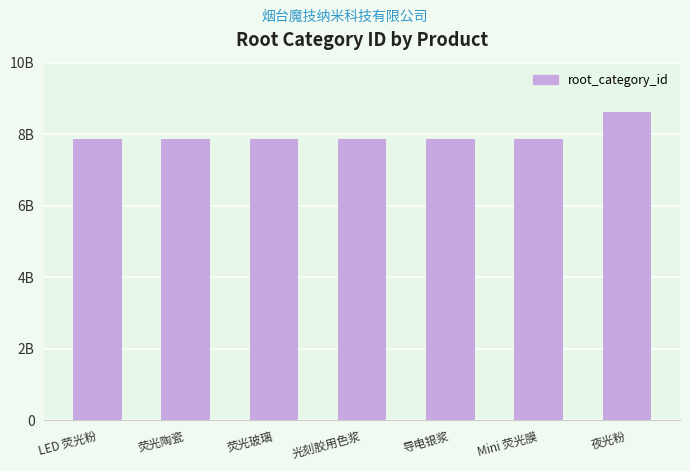

Reading left to right, what are all the values shown in this chart?

7875027664	7875027664	7875027664	7875027664	7875027664	7875027664	8607377454